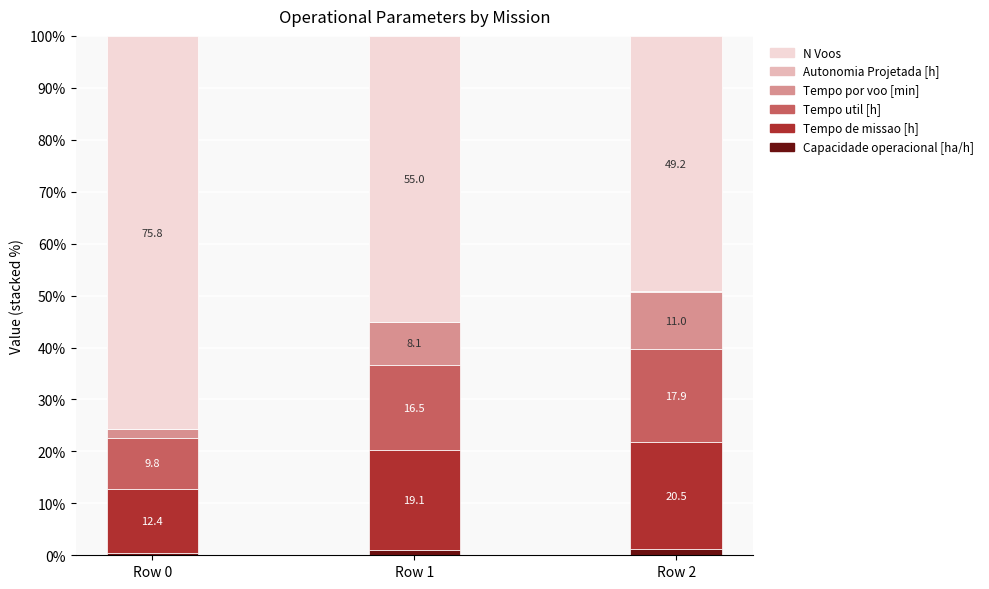

At which label does Capacidade operacional [ha/h] reach its peak?

Row 2